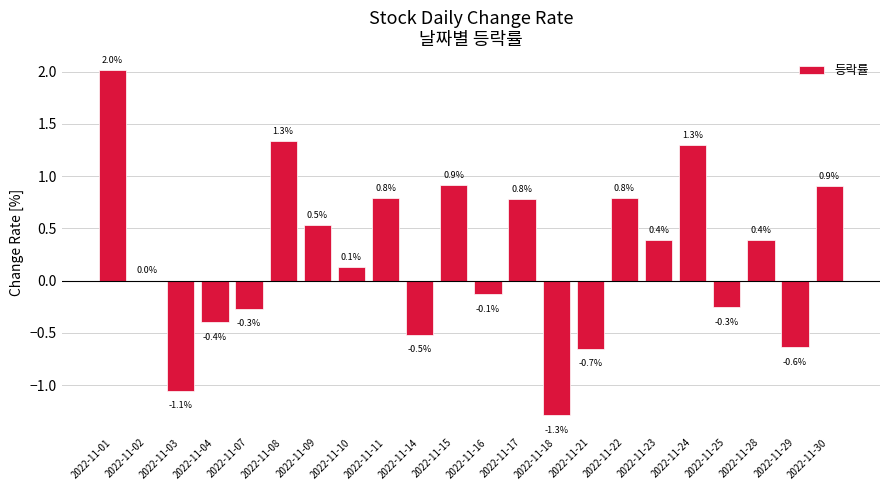

How many categories are shown in the chart?

22